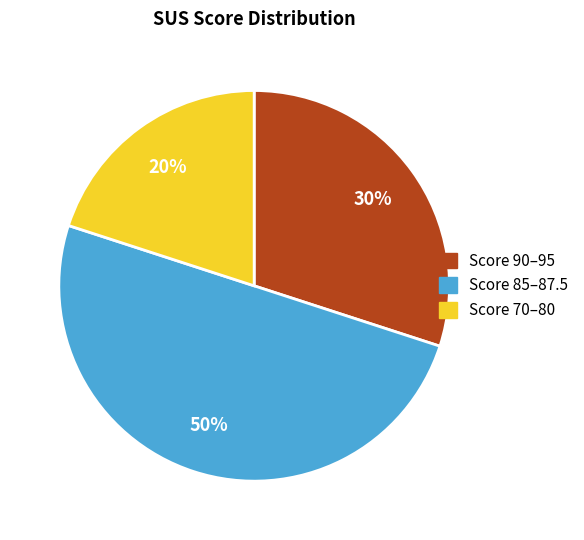

To the nearest percent, what is the average slice percentage?

33%